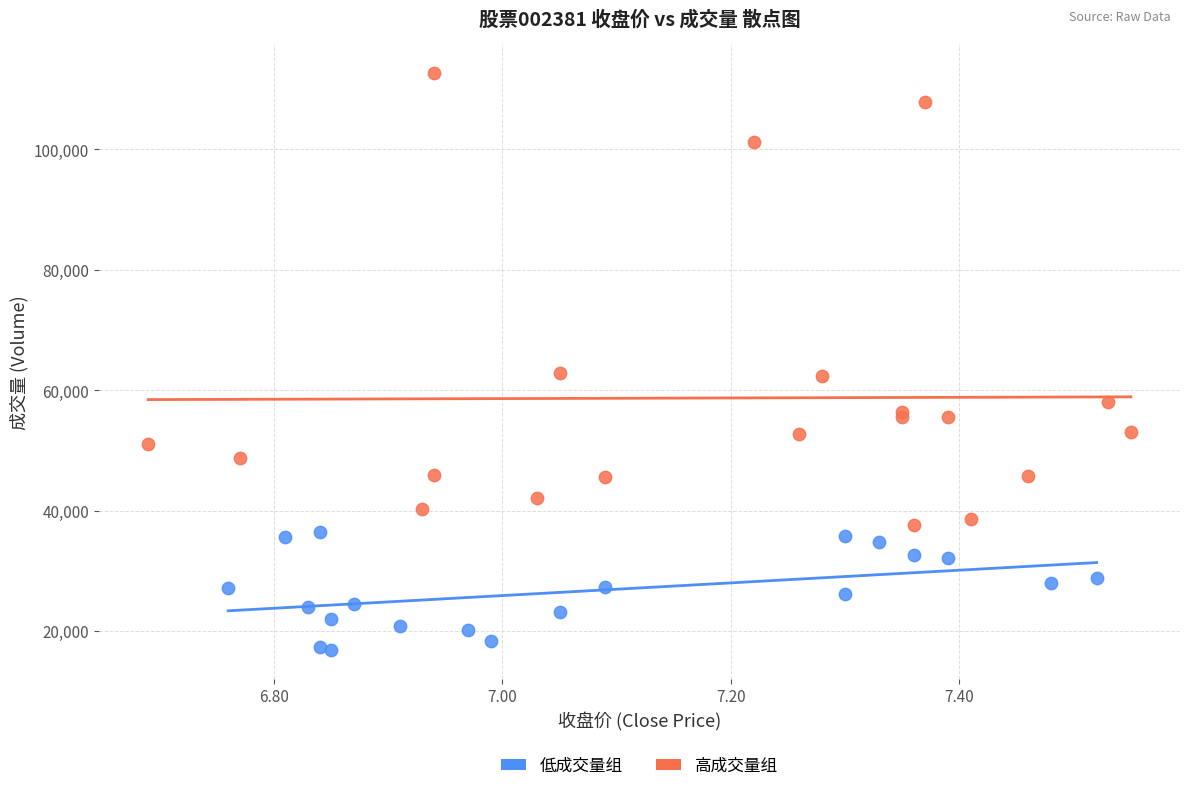

Which series has the widest spread of Y values?

高成交量组